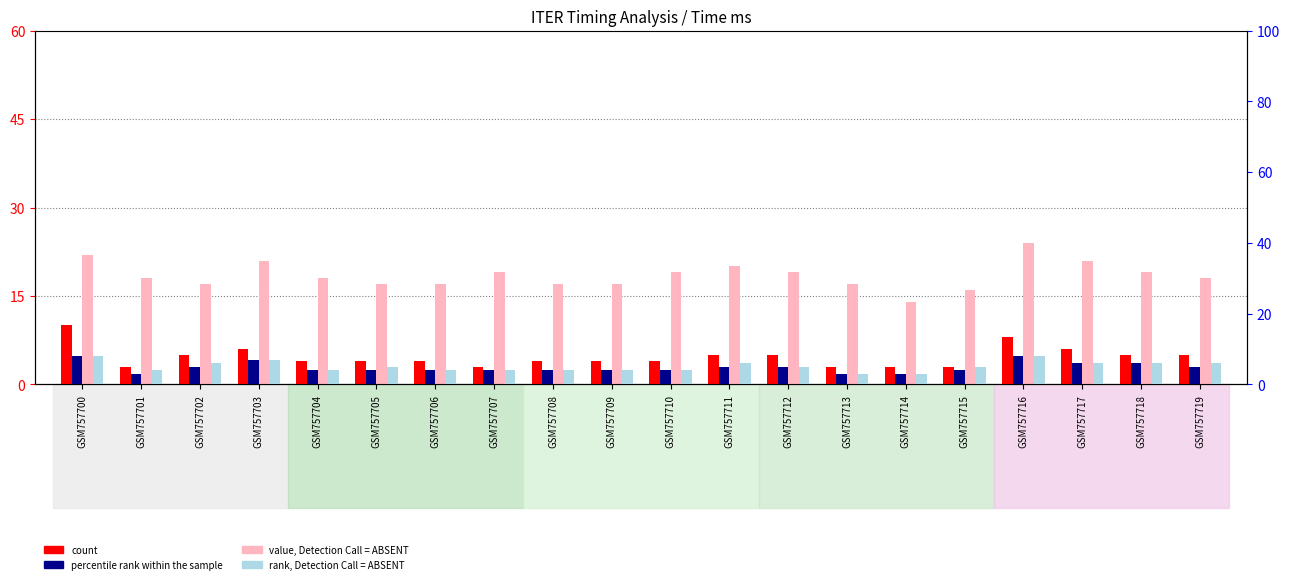

What is the value of the rank, Detection Call = ABSENT bar at the 1st from the left?

8